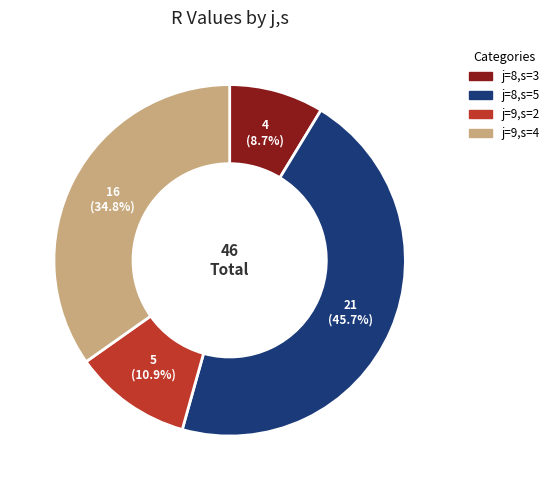

Which has a higher value, j=9,s=2 or j=8,s=5?

j=8,s=5